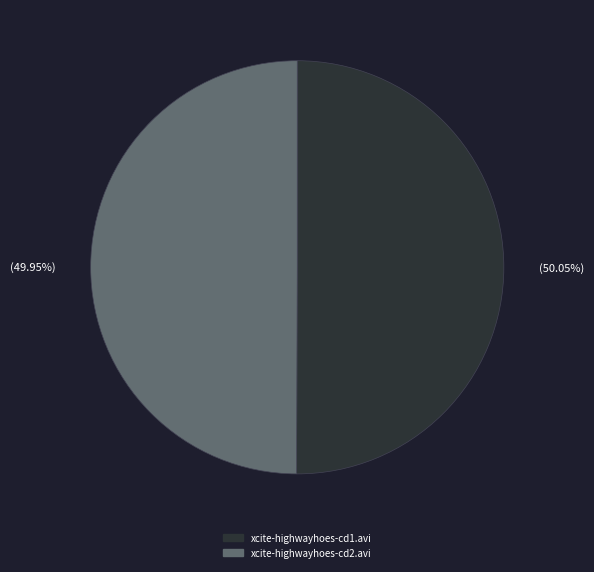

What is the majority slice?

xcite-highwayhoes-cd1.avi